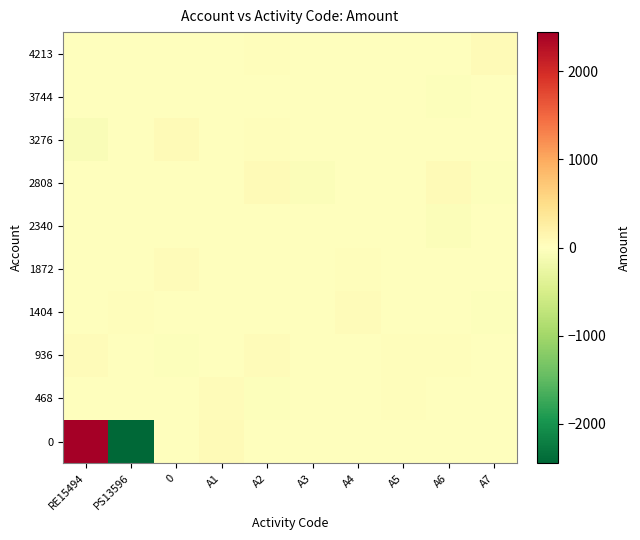

At which category is the sum across all series the highest?

RE15494